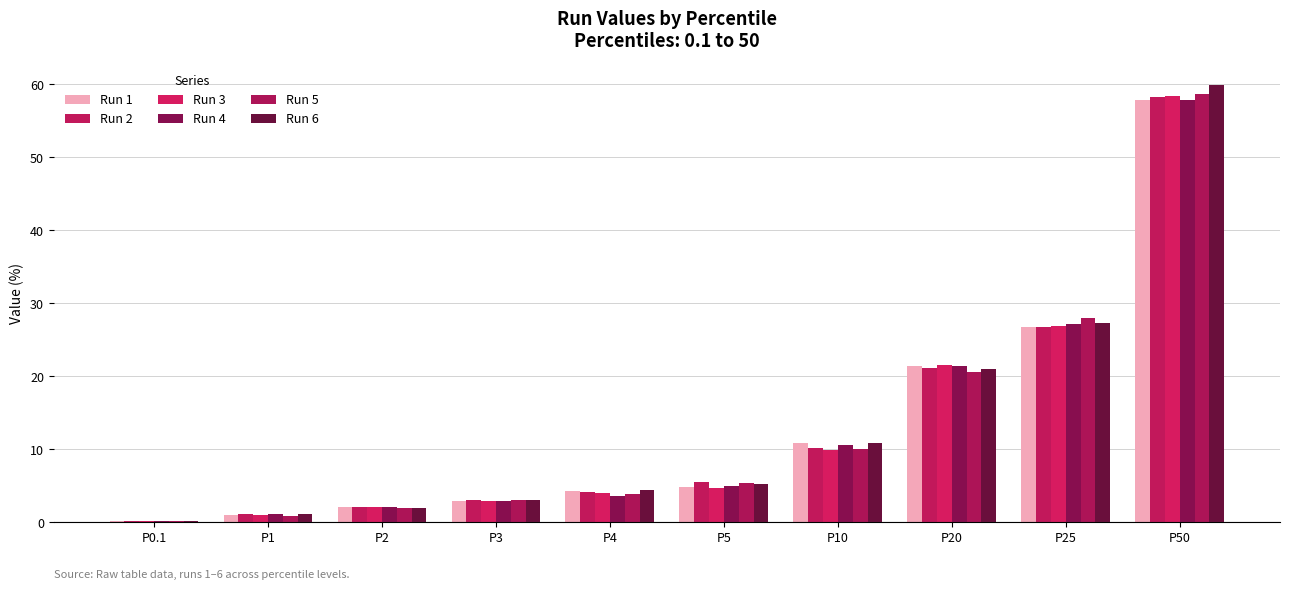

Where is Run 3 nearest to the value 29?

P25